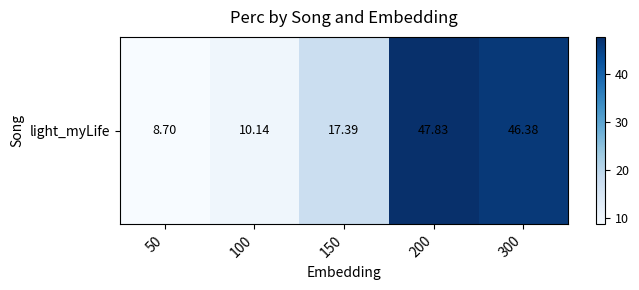

How many series are shown in this chart?

1